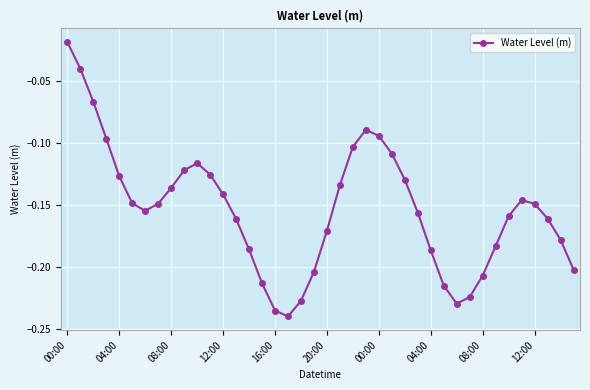

What is the sum of all values?

-6.1